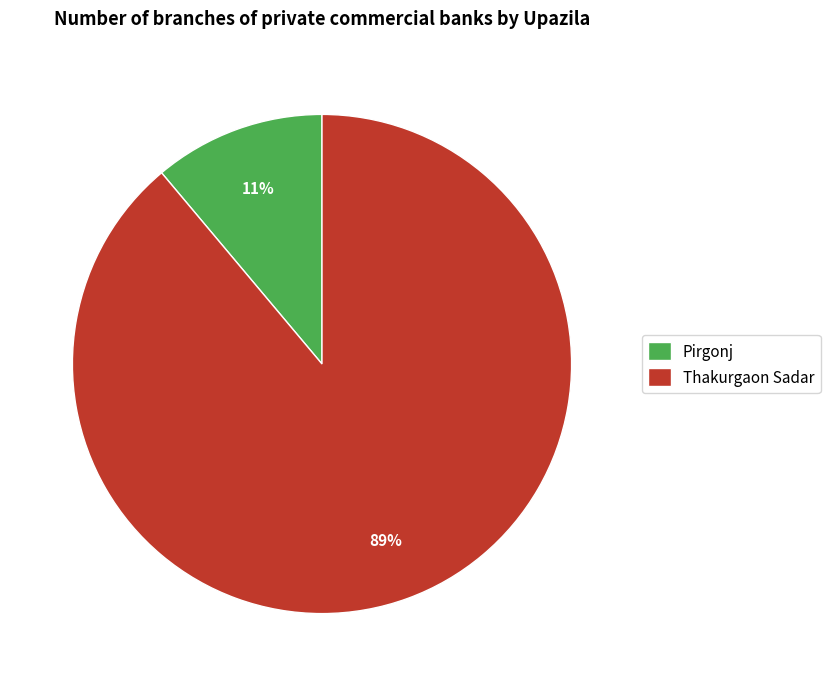

To the nearest percent, what percentage of the pie is Pirgonj?

11%